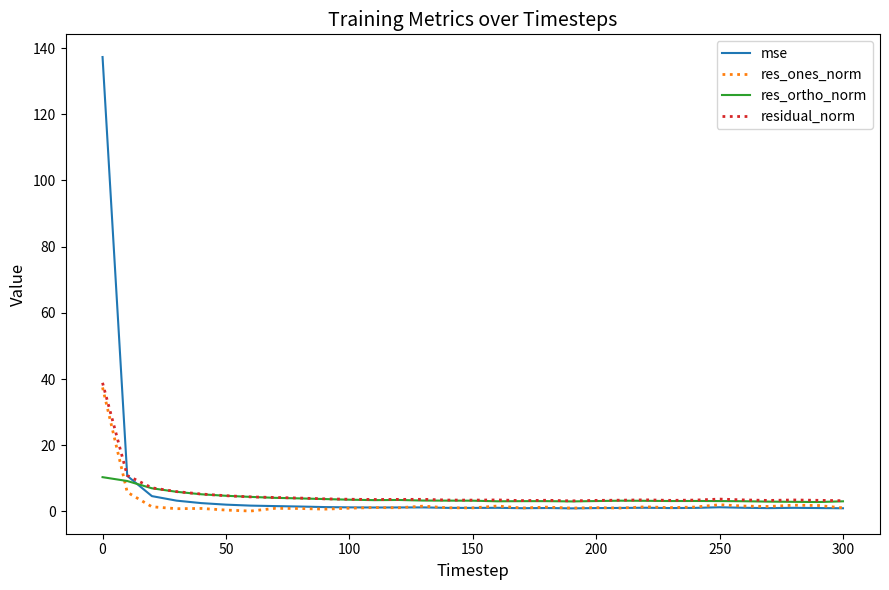

How many intersections are there between res_ortho_norm and mse?

1